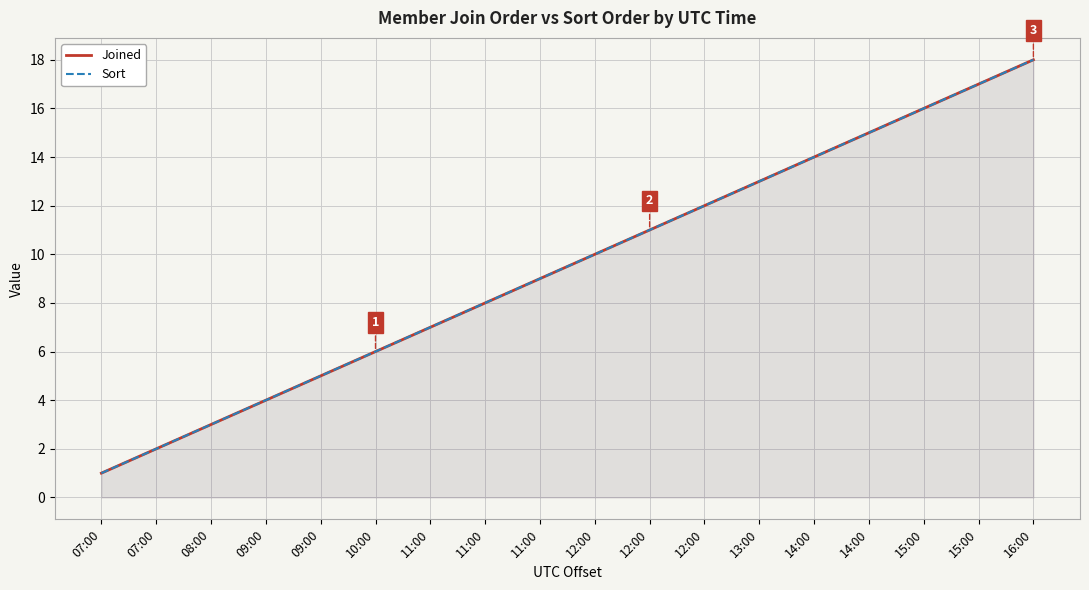

True or false: Sort and Joined cross at least once.

False